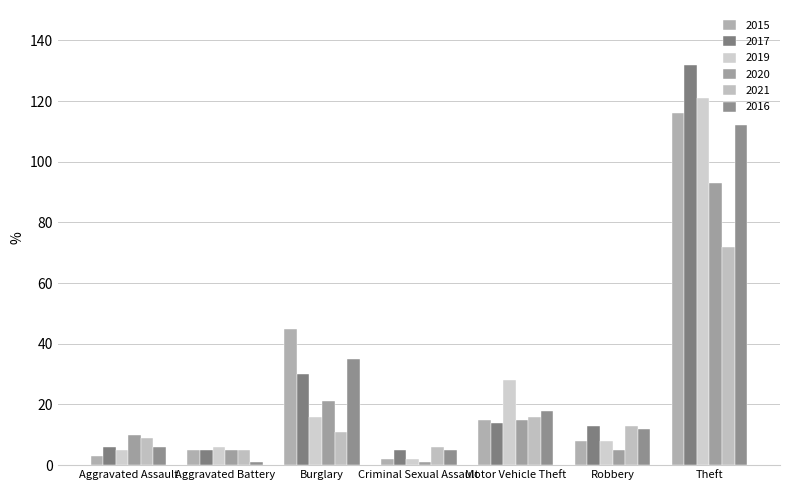

At which category does the chart reach its peak across all series?

Theft